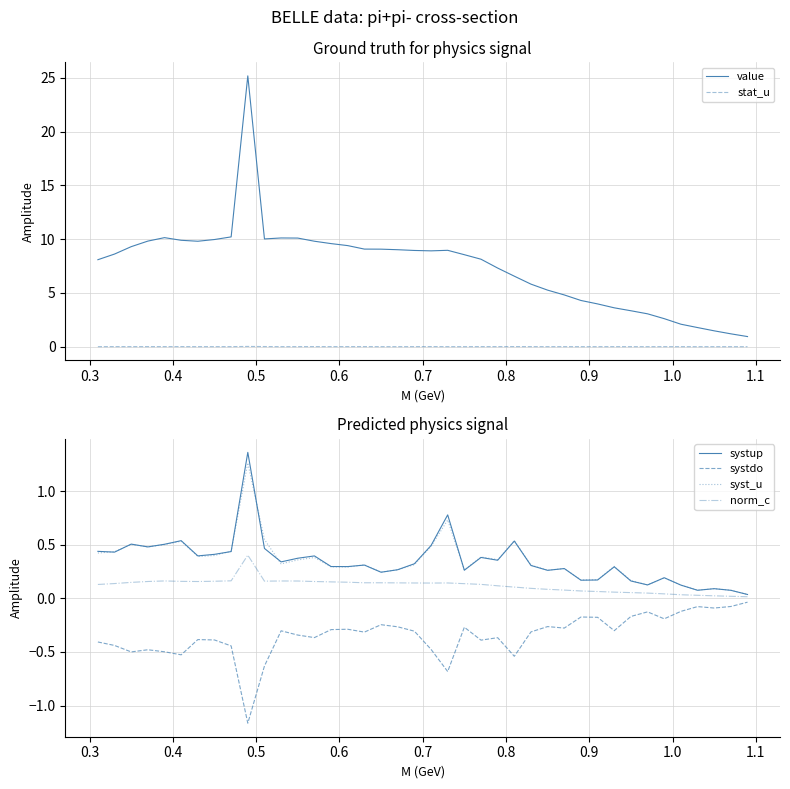

True or false: syst_u and systdo intersect in this chart.

False